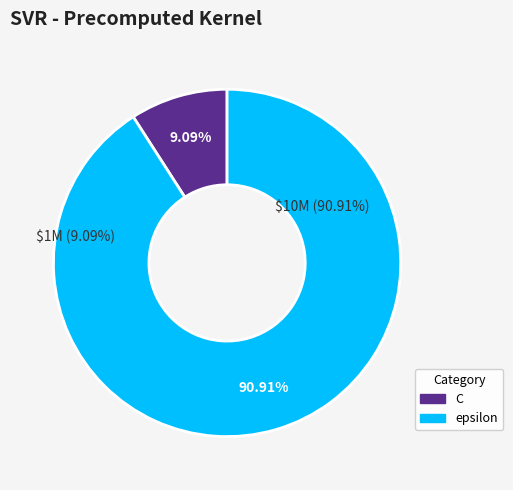

To the nearest percent, what is the difference between the C and epsilon slice percentages?

82%